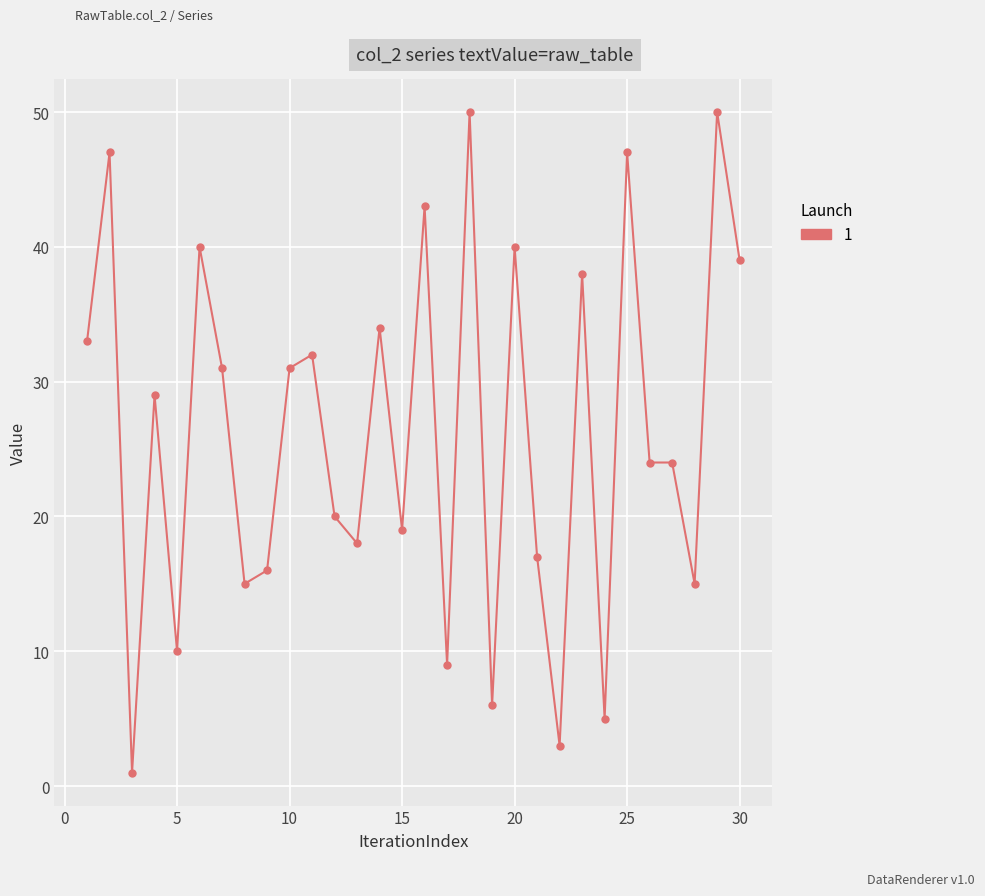

Reading left to right, list all the values displayed in this chart.

33	47	1	29	10	40	31	15	16	31	32	20	18	34	19	43	9	50	6	40	17	3	38	5	47	24	24	15	50	39